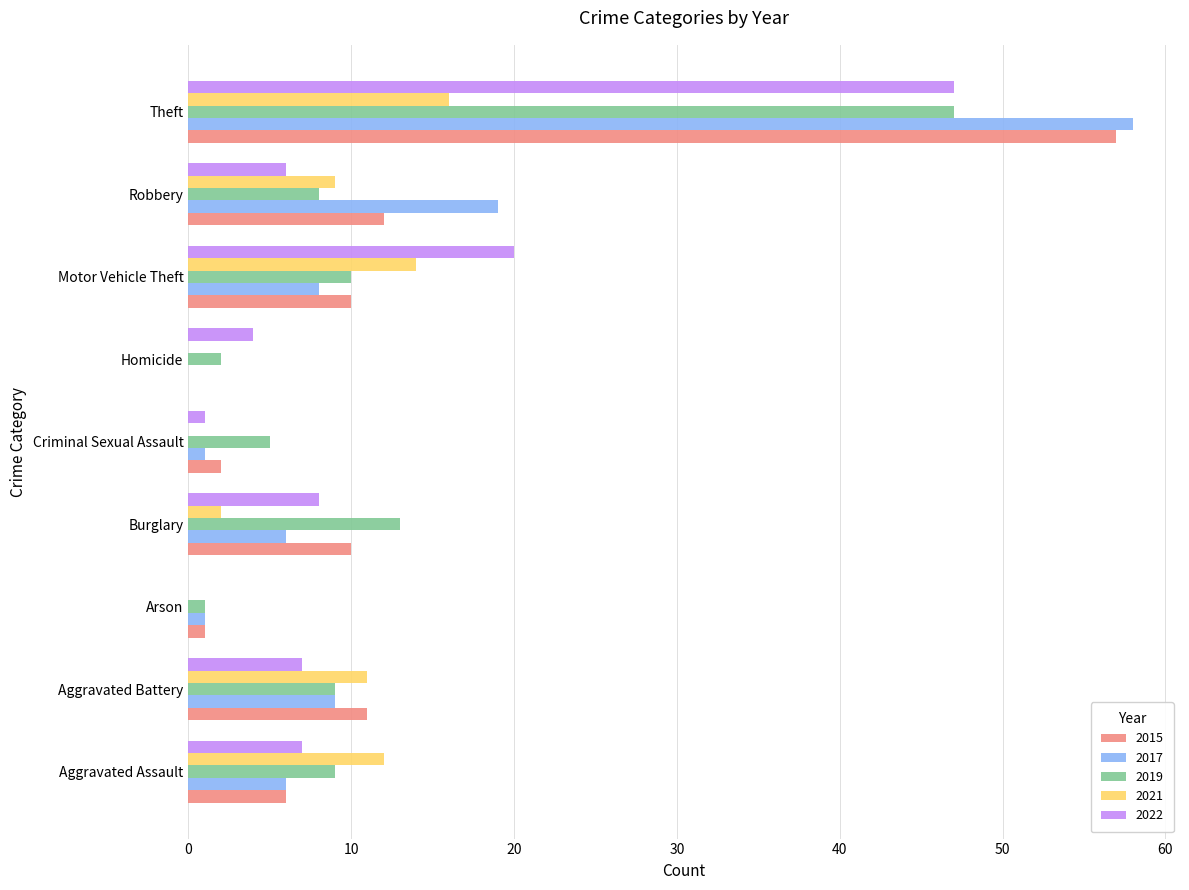

What is the sum of the 2019 values at Burglary and Theft?

60